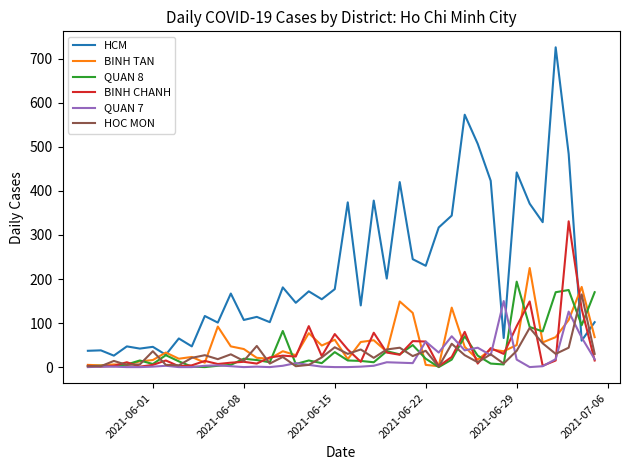

Which series has the largest total across all categories?

HCM